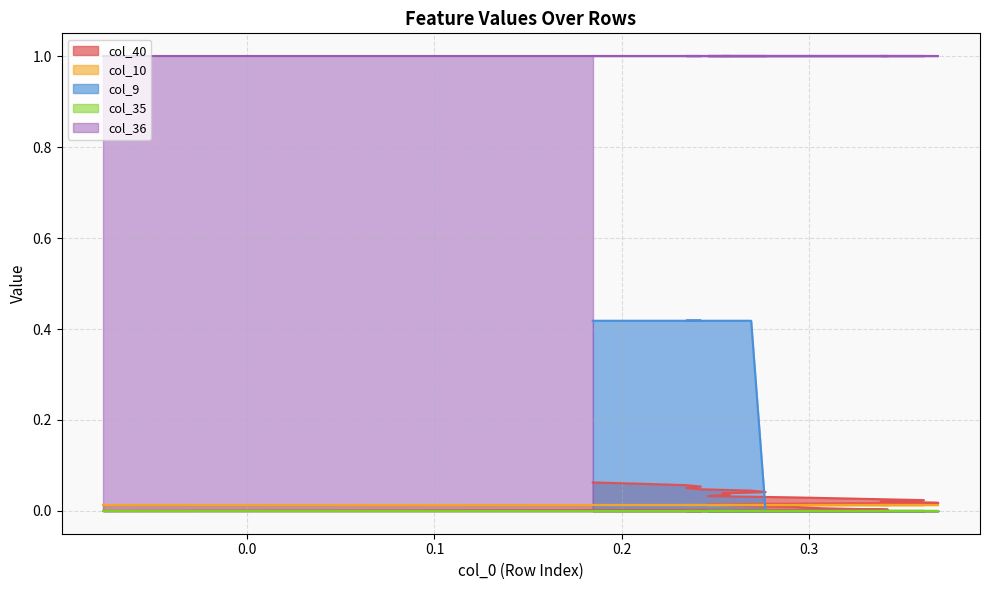

Rank the categories by col_9 value from highest to lowest.

15, 16, 17, 18, 19, 20, 21, 22, 0, 1, 2, 3, 4, 5, 6, 7, 8, 9, 10, 11, 12, 13, 14